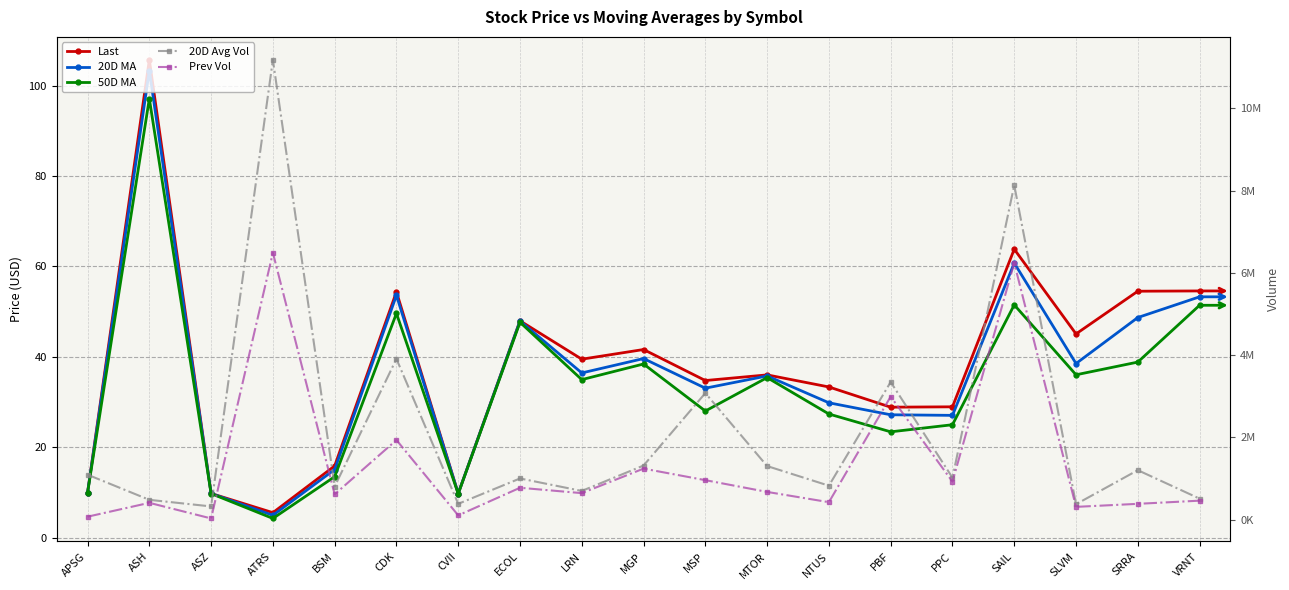

Rank the series by their maximum value, from highest to lowest.

20D Avg Vol, Prev Vol, Last, 20D MA, 50D MA